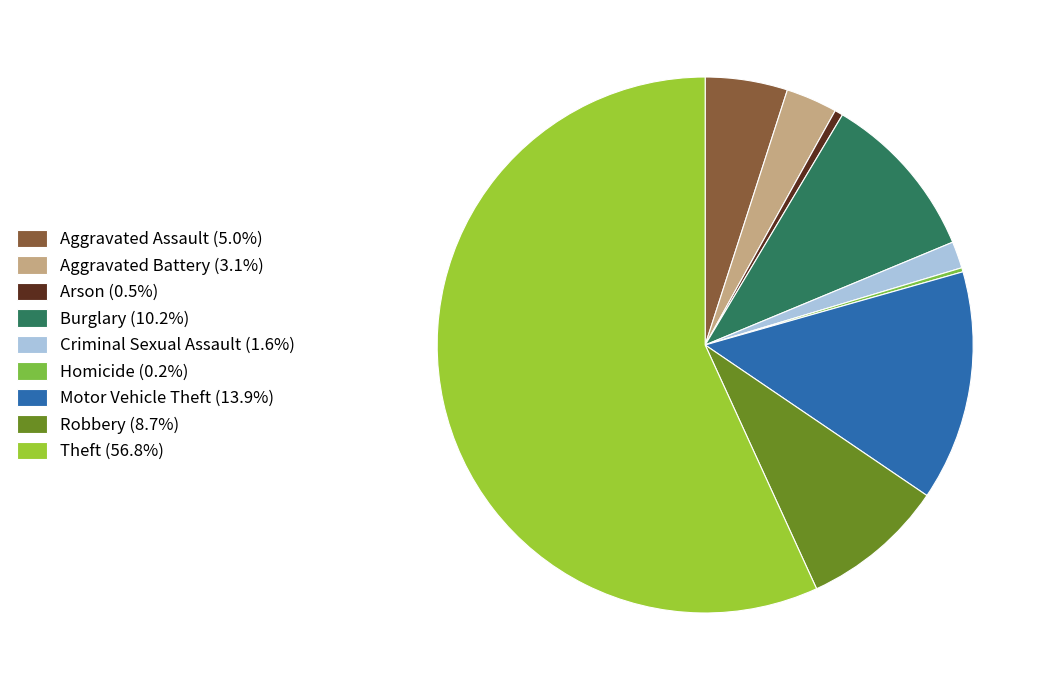

Rank the categories by value from lowest to highest.

Homicide, Arson, Criminal Sexual Assault, Aggravated Battery, Aggravated Assault, Robbery, Burglary, Motor Vehicle Theft, Theft